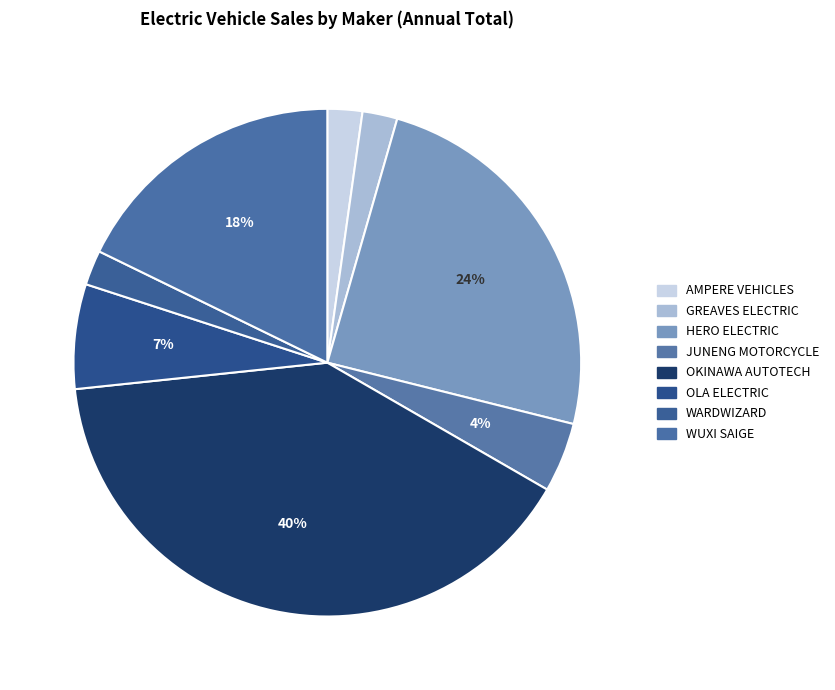

To the nearest percent, what portion does JUNENG MOTORCYCLE represent?

4%